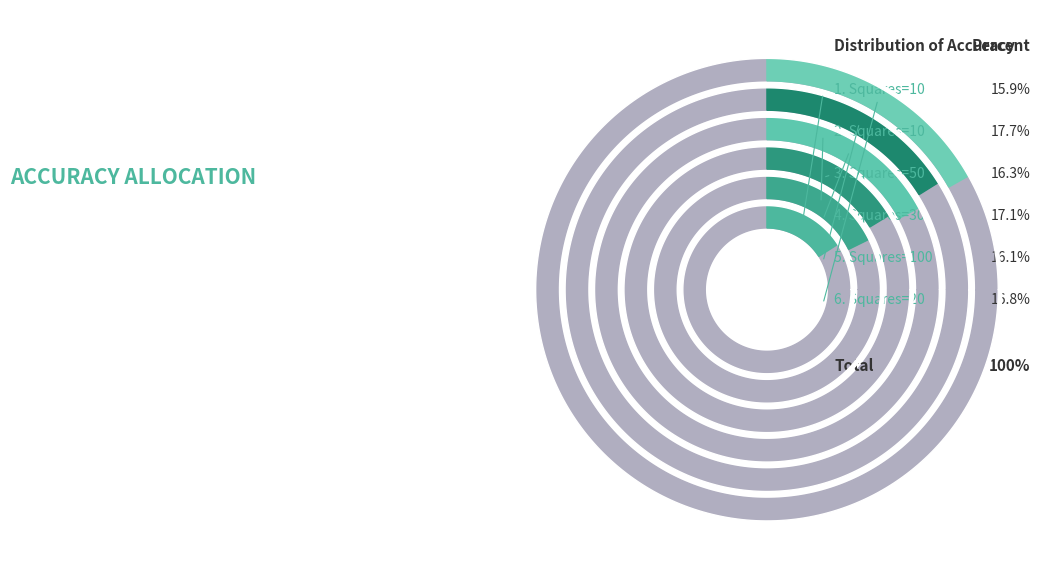

Count the number of slices in the pie.

6